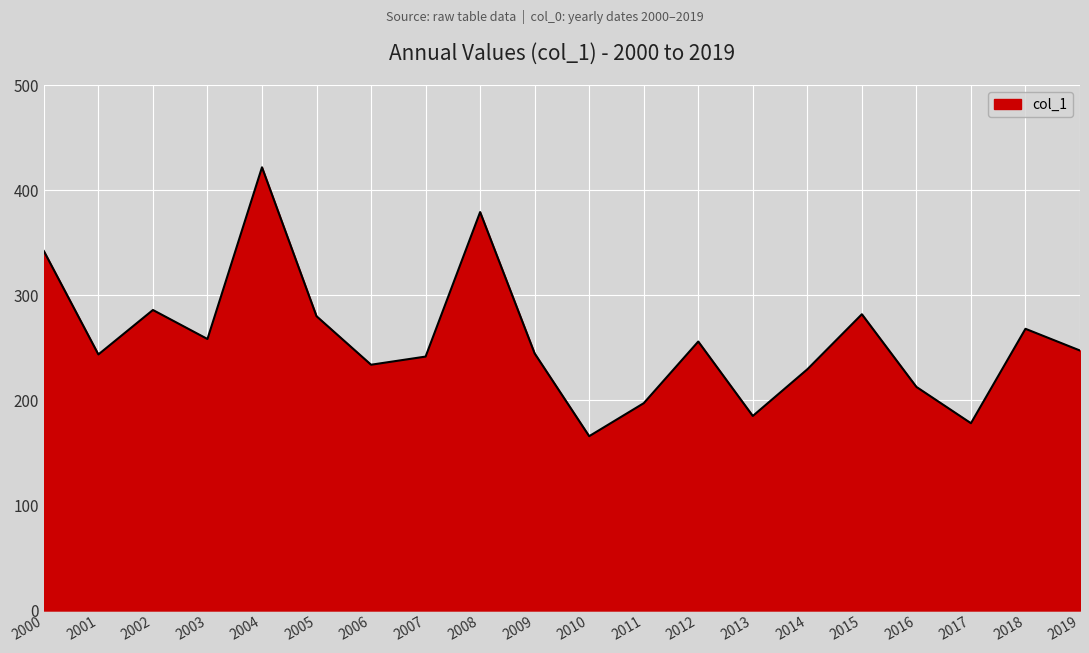

What is the maximum value shown in the chart?

421.7